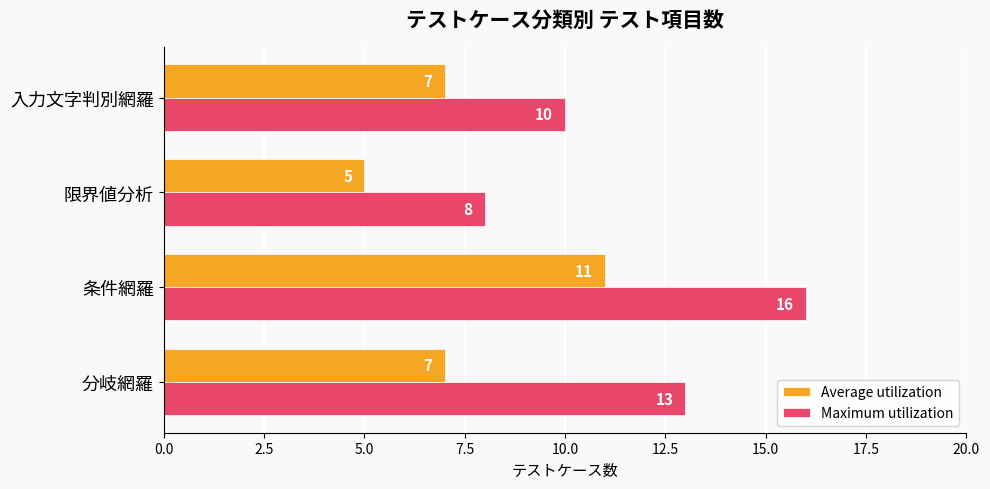

Which series changed the most between 分岐網羅 and 条件網羅?

Average utilization